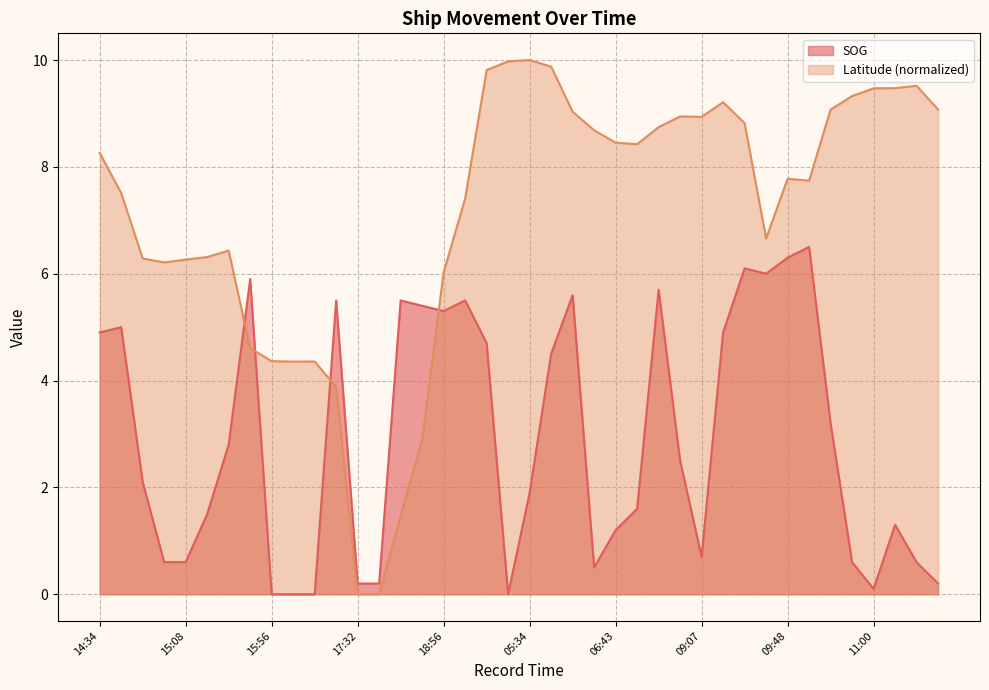

At which category does SOG reach its first local valley?

18:56